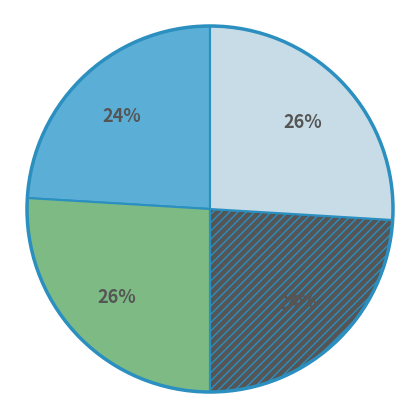

To the nearest percent, what is the average slice percentage?

25%